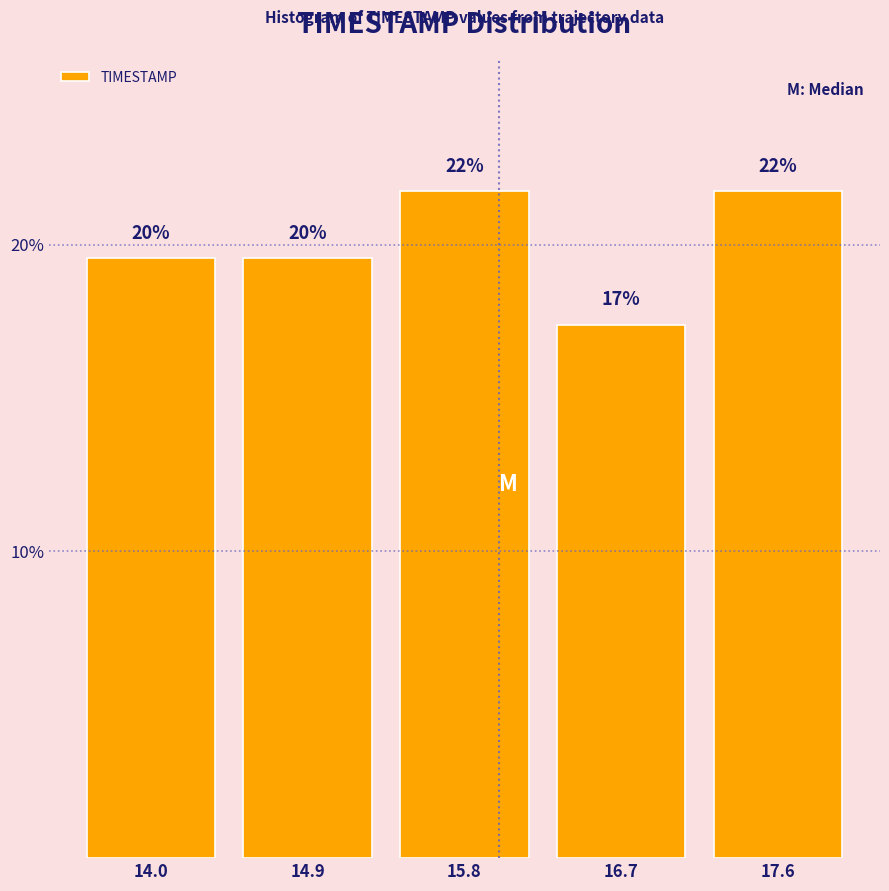

How many bars are there in total?

5